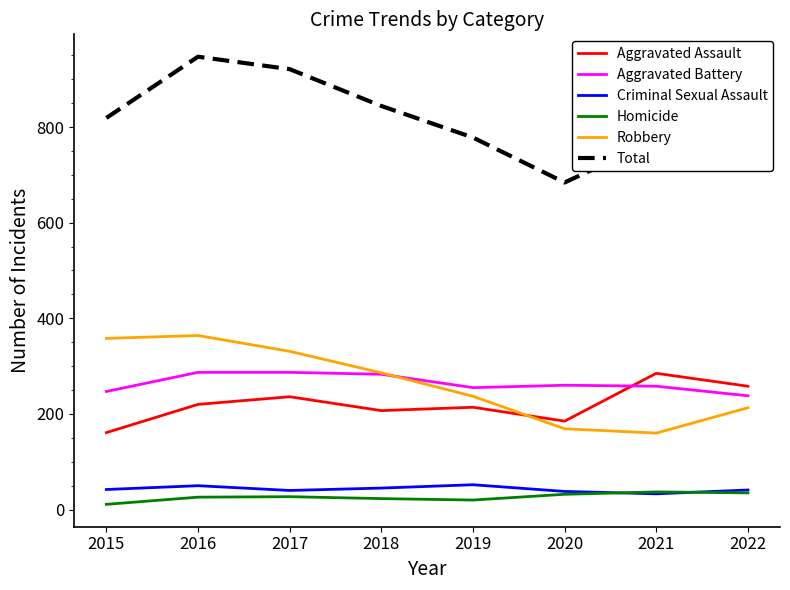

True or false: Total and Aggravated Battery intersect in this chart.

False